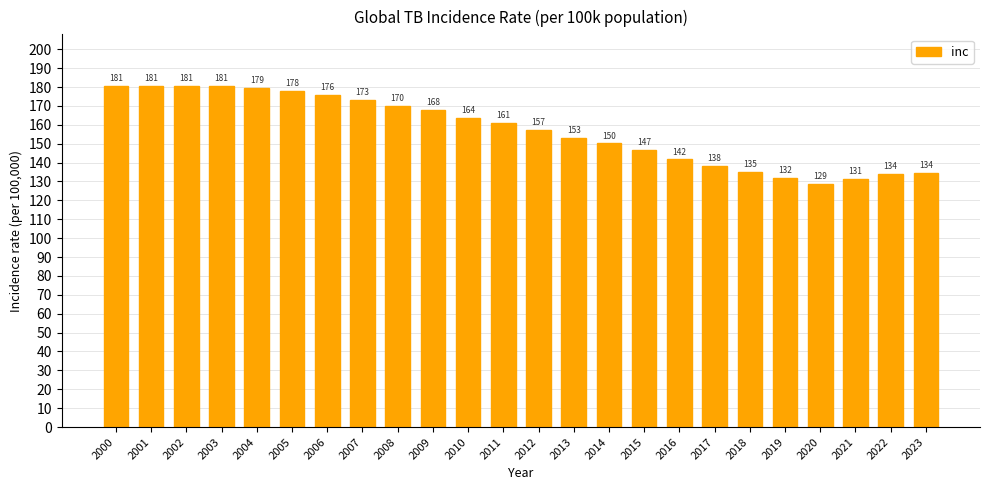

Between 2018 and 2000, which is larger?

2000